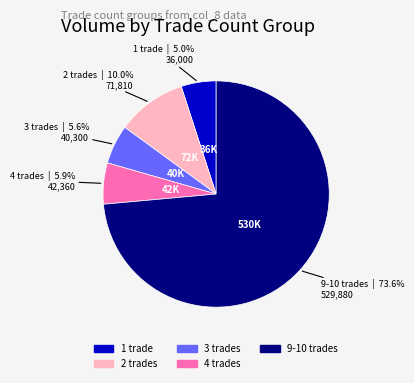

Is there a majority slice in this chart?

Yes